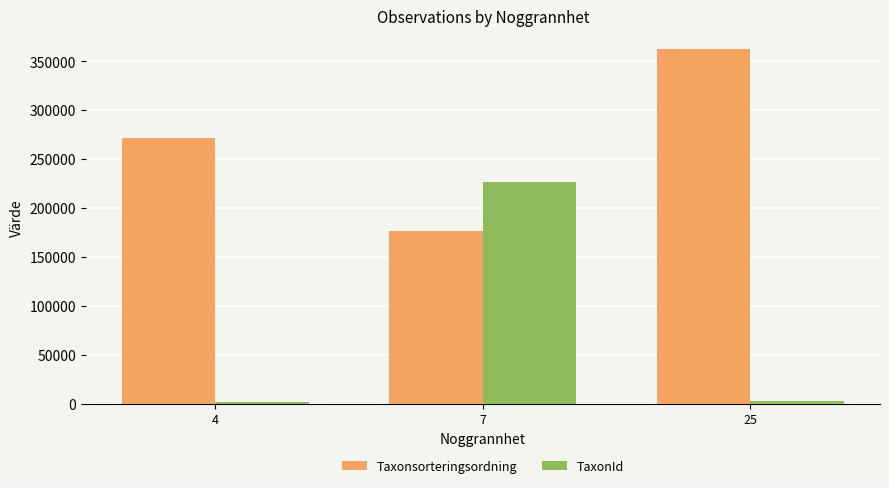

True or false: TaxonId has a value of 3269 at 25.

True